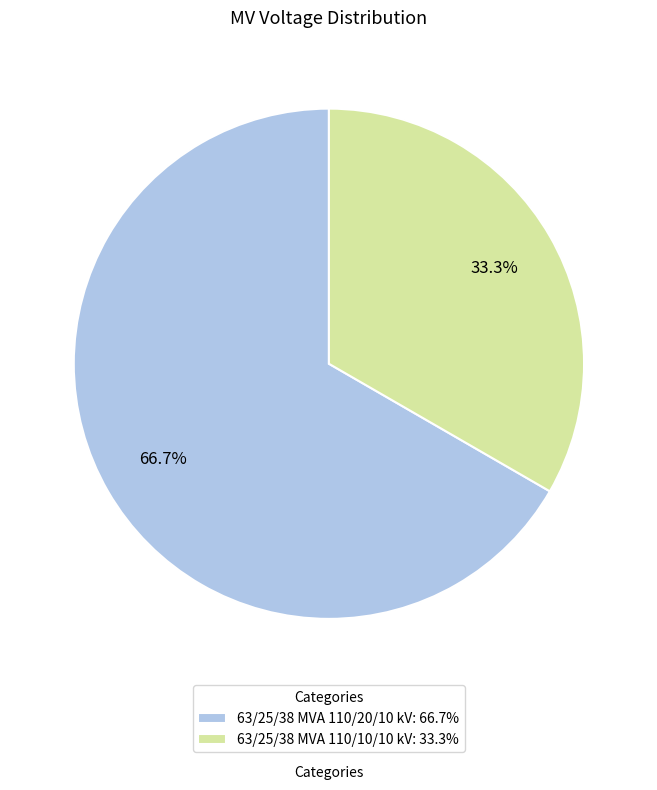

What is the largest slice in the pie chart?

63/25/38 MVA 110/20/10 kV